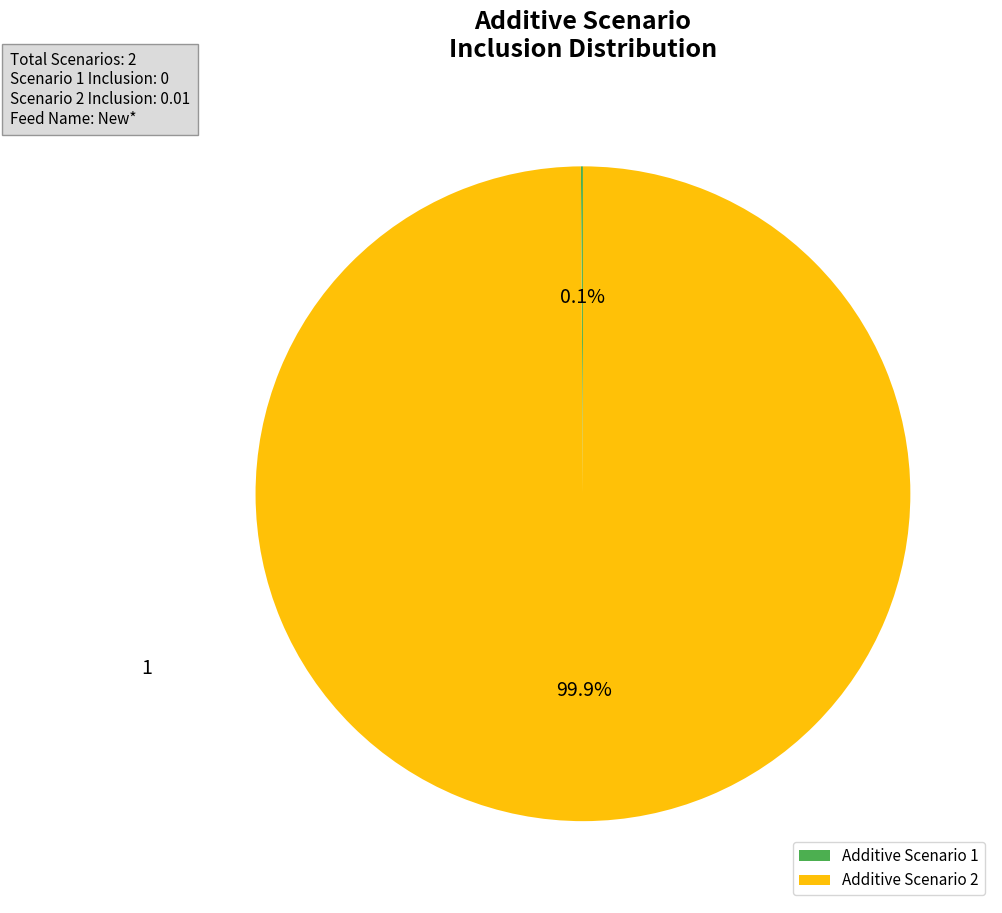

What is the largest slice in the pie chart?

Additive Scenario 2